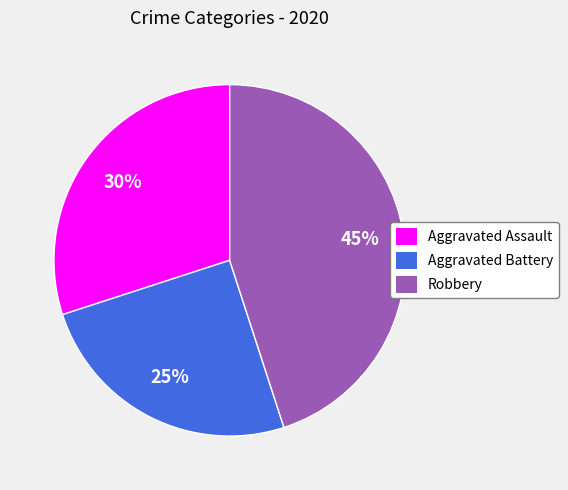

To the nearest percent, what is the average slice percentage?

33%